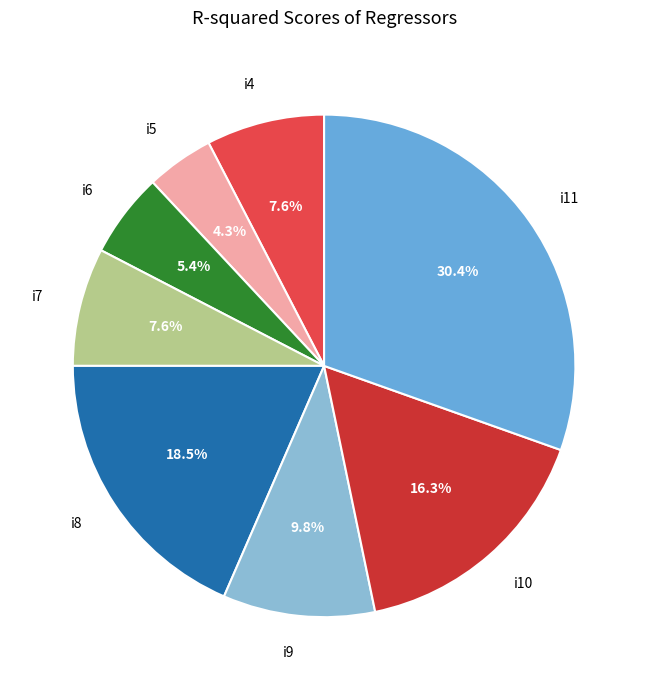

True or false: i11 accounts for 43% of the total.

False